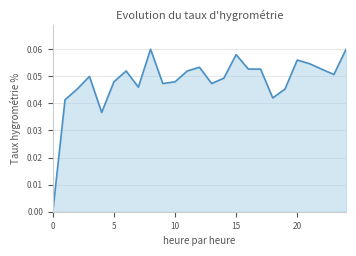

How many lines are shown in the chart?

1